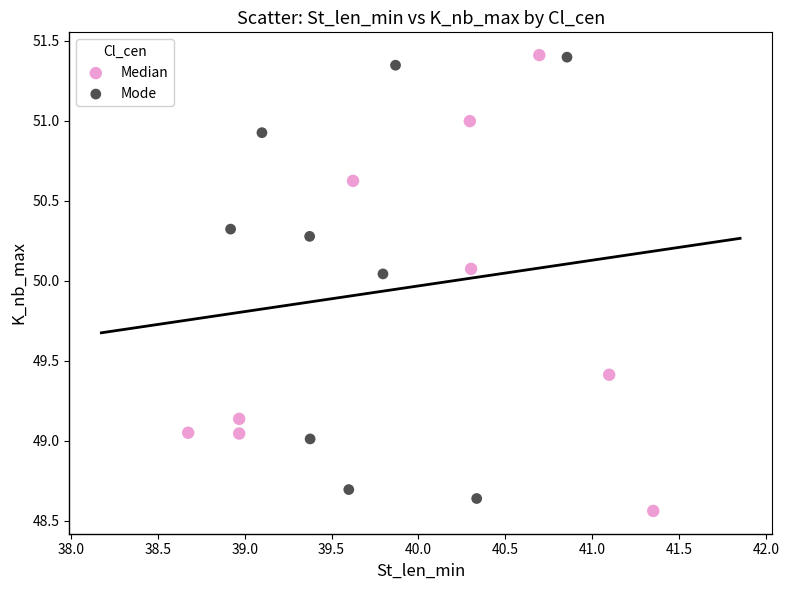

What are all the series names shown in the legend?

Median, Mode